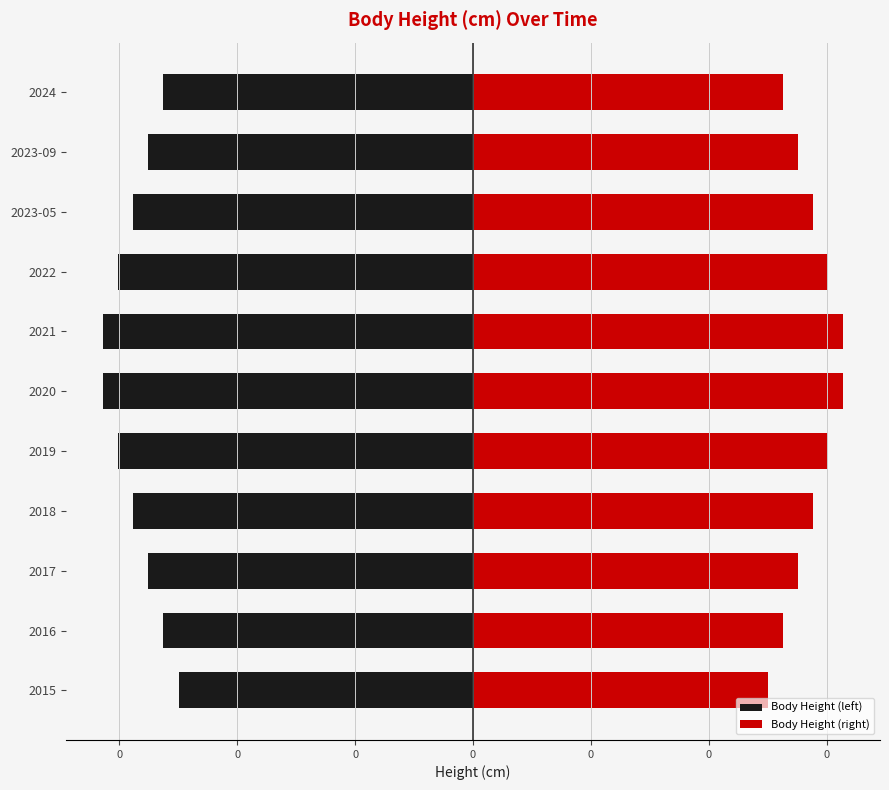

List the series in order of their overall mean, lowest first.

Body Height (left), Body Height (right)